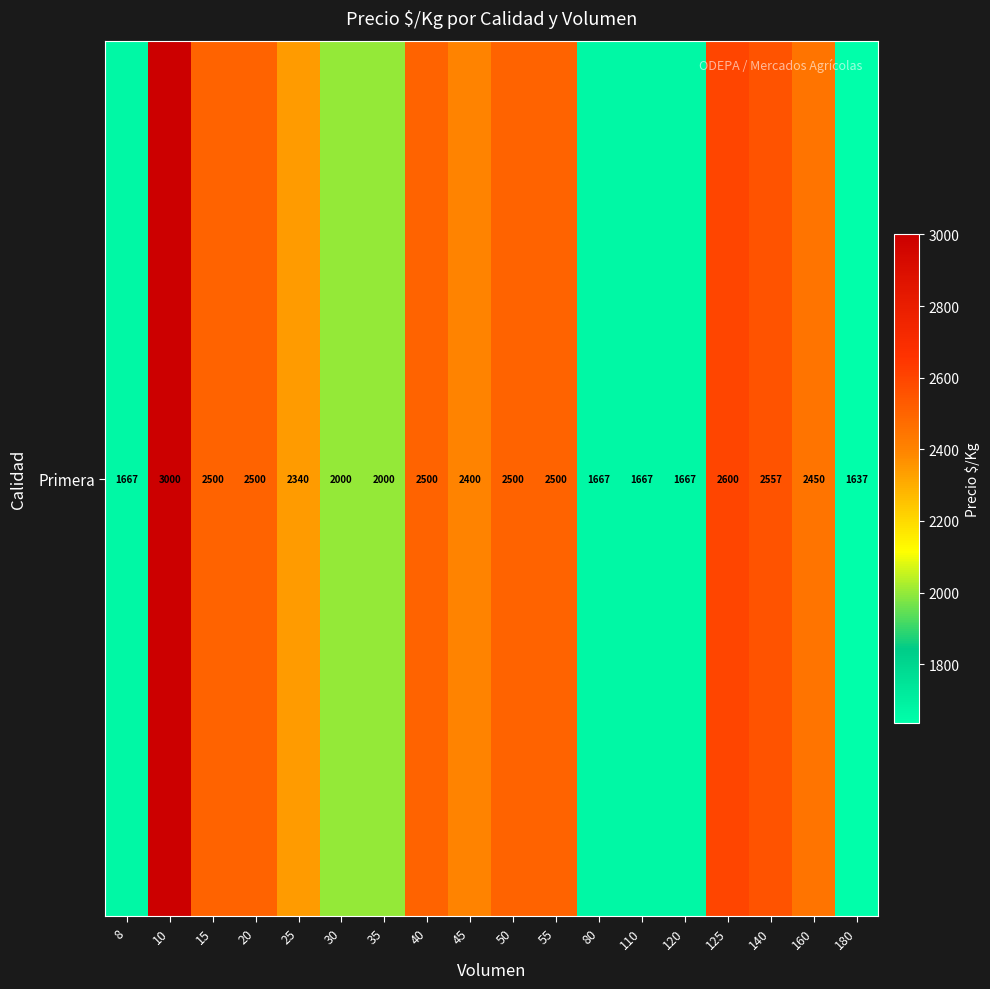

List the labels in order of value, smallest first.

180, 8, 80, 110, 120, 30, 35, 25, 45, 160, 15, 20, 40, 50, 55, 140, 125, 10